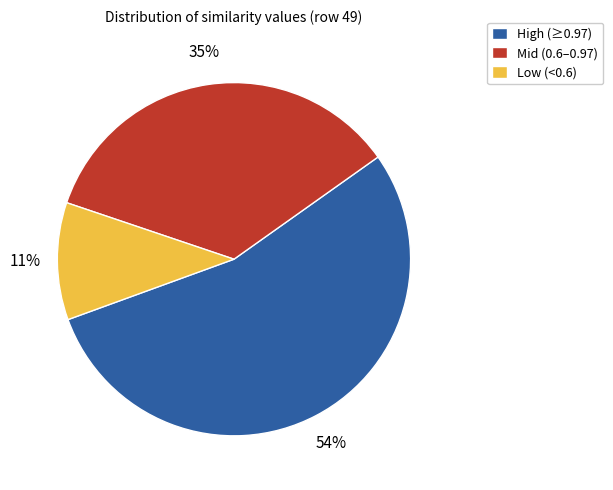

What percentage is the Mid (0.6–0.97) slice, to the nearest percent?

35%